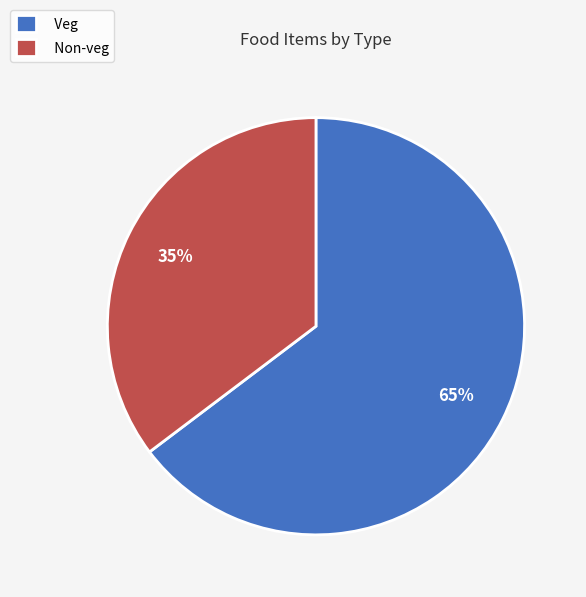

How many segments does this pie chart have?

2